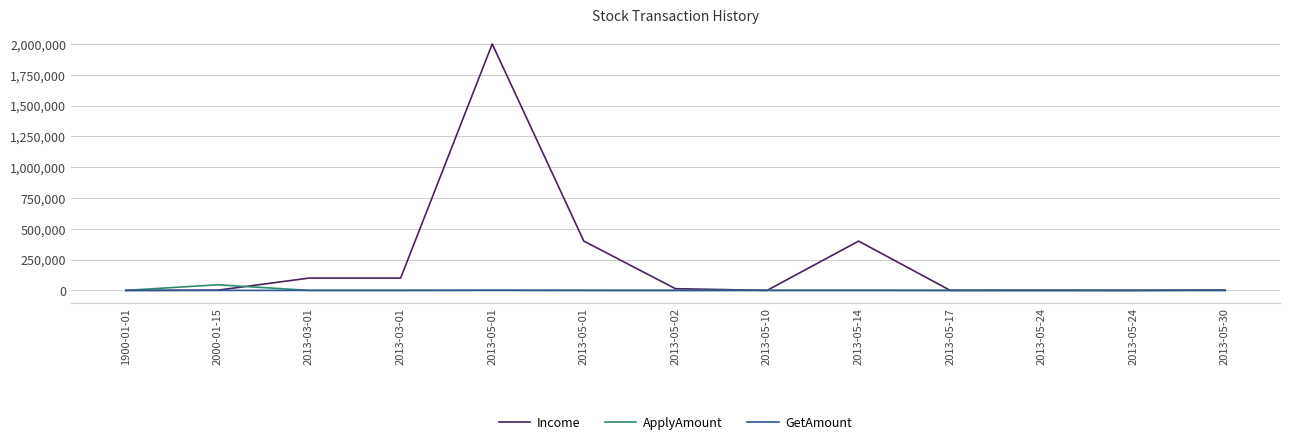

Which has a higher value, 2013-05-10 or 2013-05-01?

2013-05-01